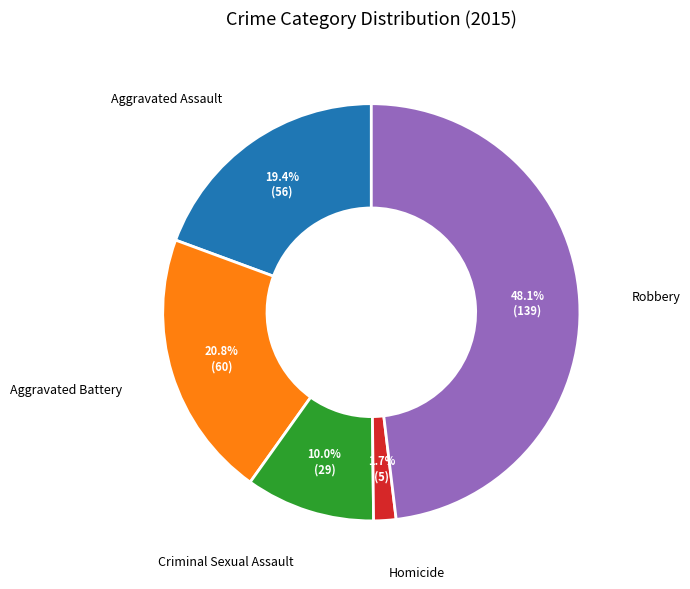

Is there a majority slice in this chart?

No